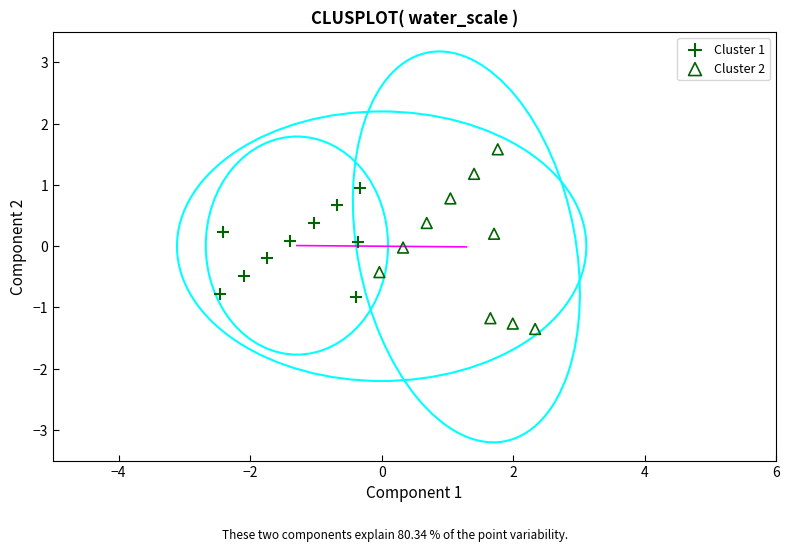

Which series reaches the maximum Y coordinate?

Cluster 2